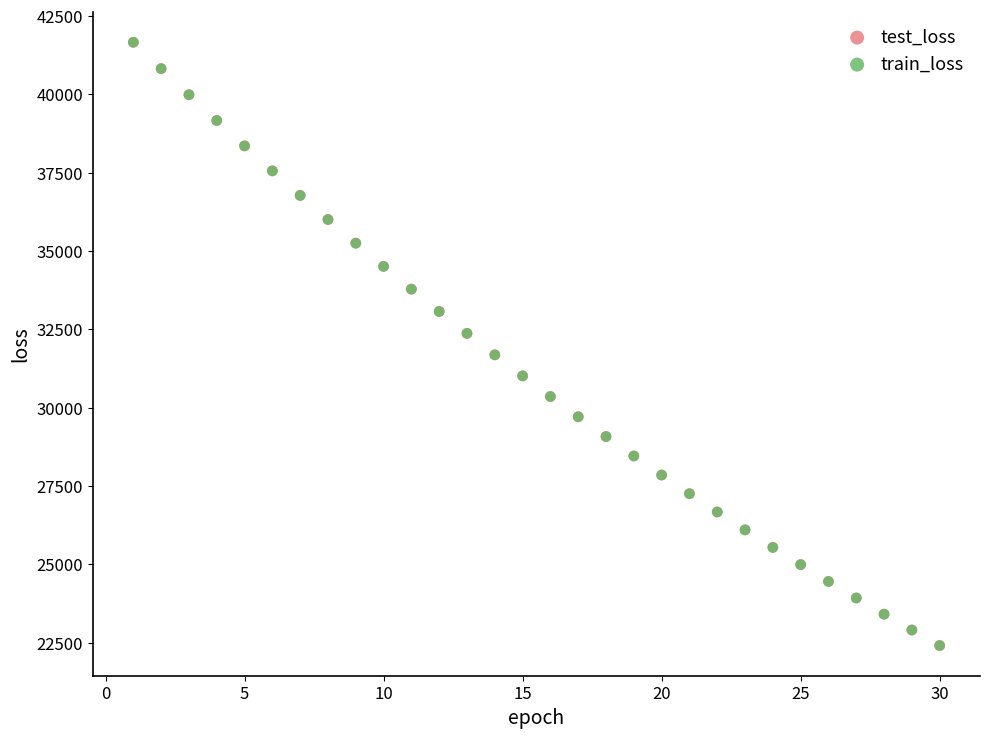

What are all the series names shown in the legend?

test_loss, train_loss